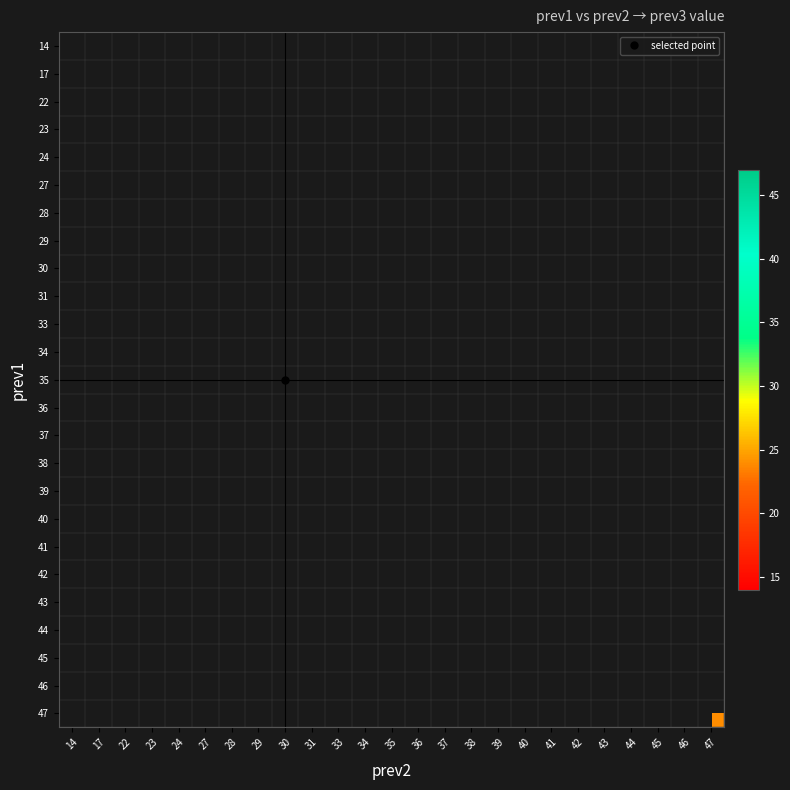

How many categories are shown in the chart?

25